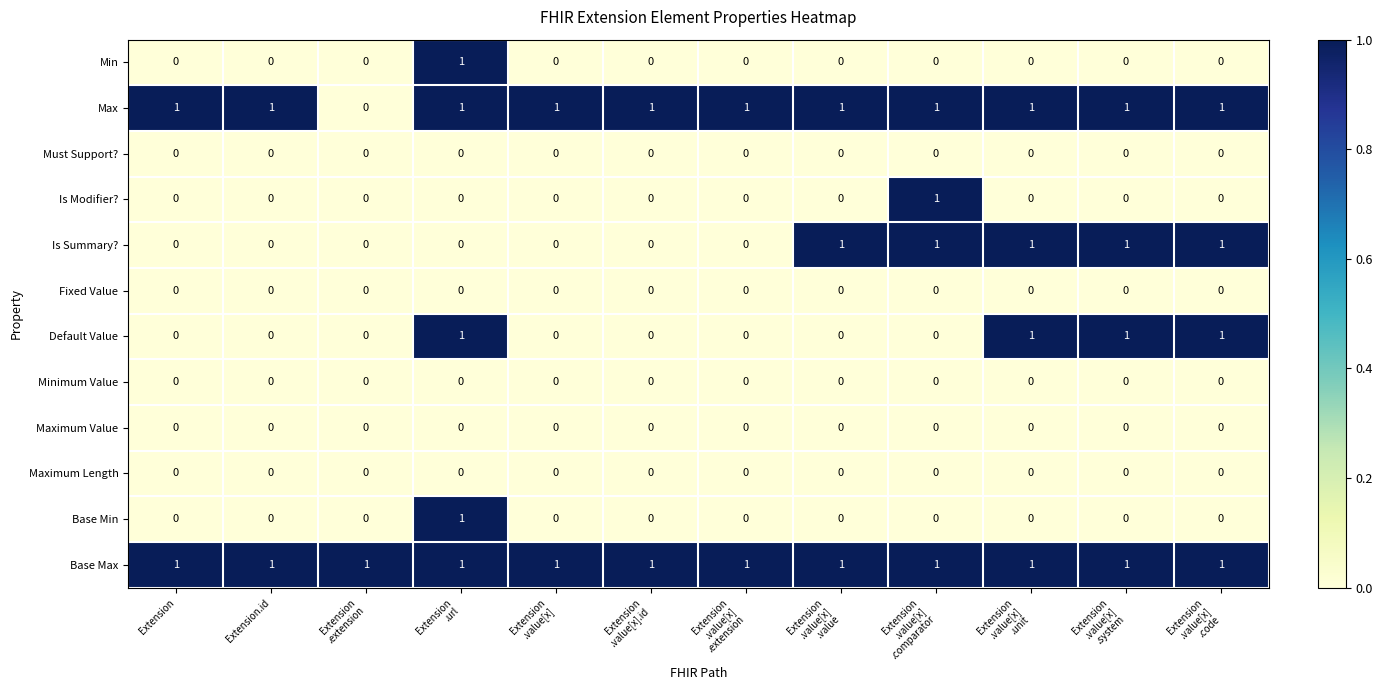

At how many categories does at least one series exceed 0?

12